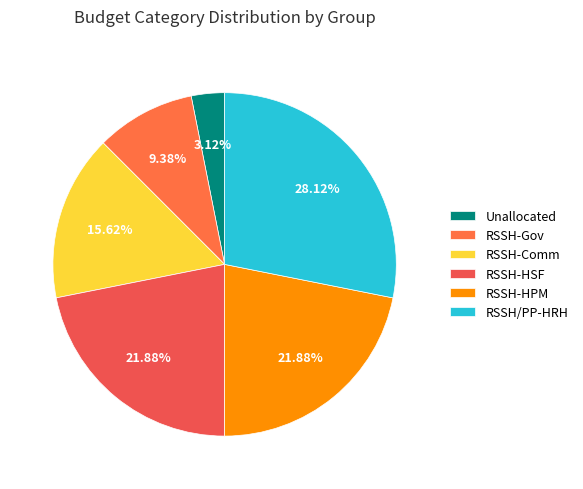

Which category has the smallest portion of the pie?

Unallocated